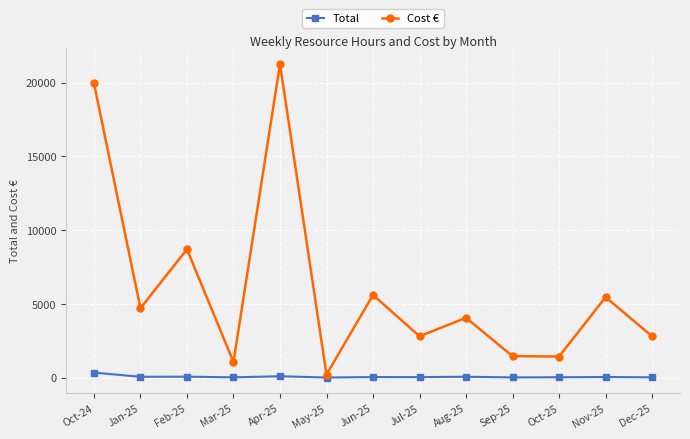

Which series has the largest total across all categories?

Cost €